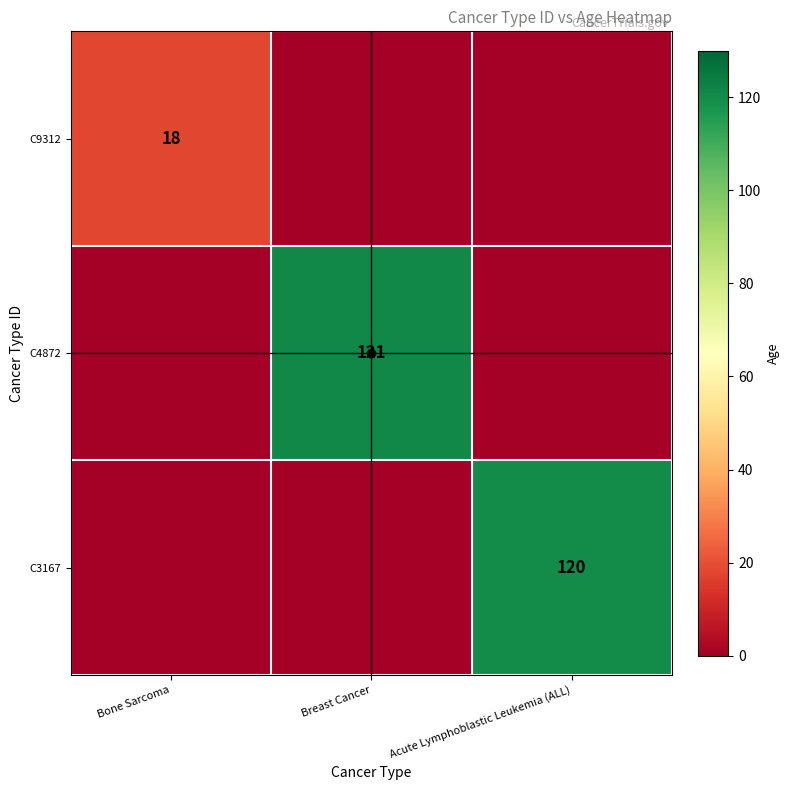

The value of C4872 at Breast Cancer is 181. True or false?

False